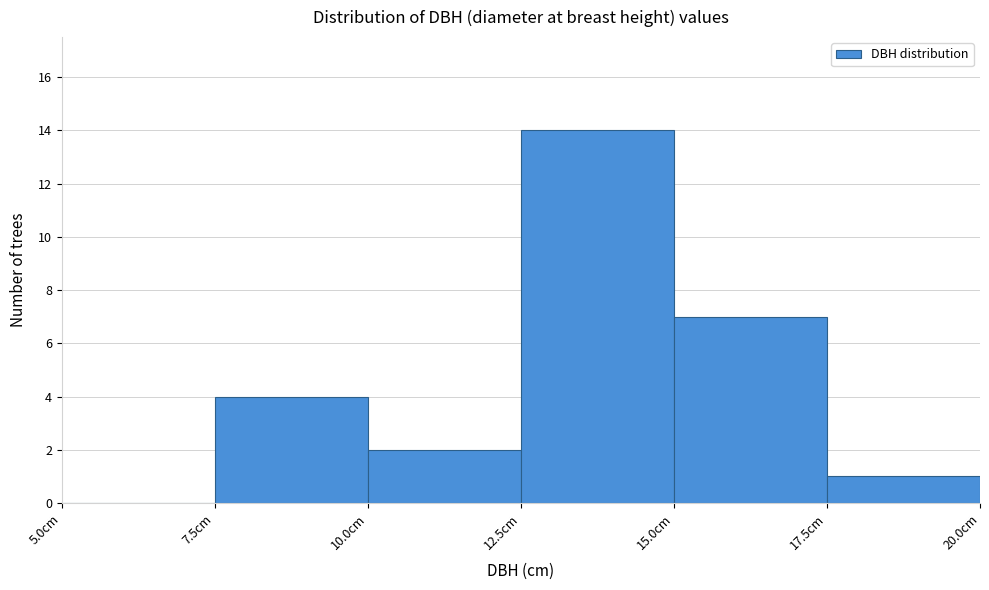

Reading left to right, transcribe this chart: for each bar, give the range it covers on the x-axis and its height. The values are not printed on the chart, so give them approximately, as read against the axis.

5.0 to 7.5: 0
7.5 to 10.0: 4
10.0 to 12.5: 2
12.5 to 15.0: 14
15.0 to 17.5: 7
17.5 to 20.0: 1